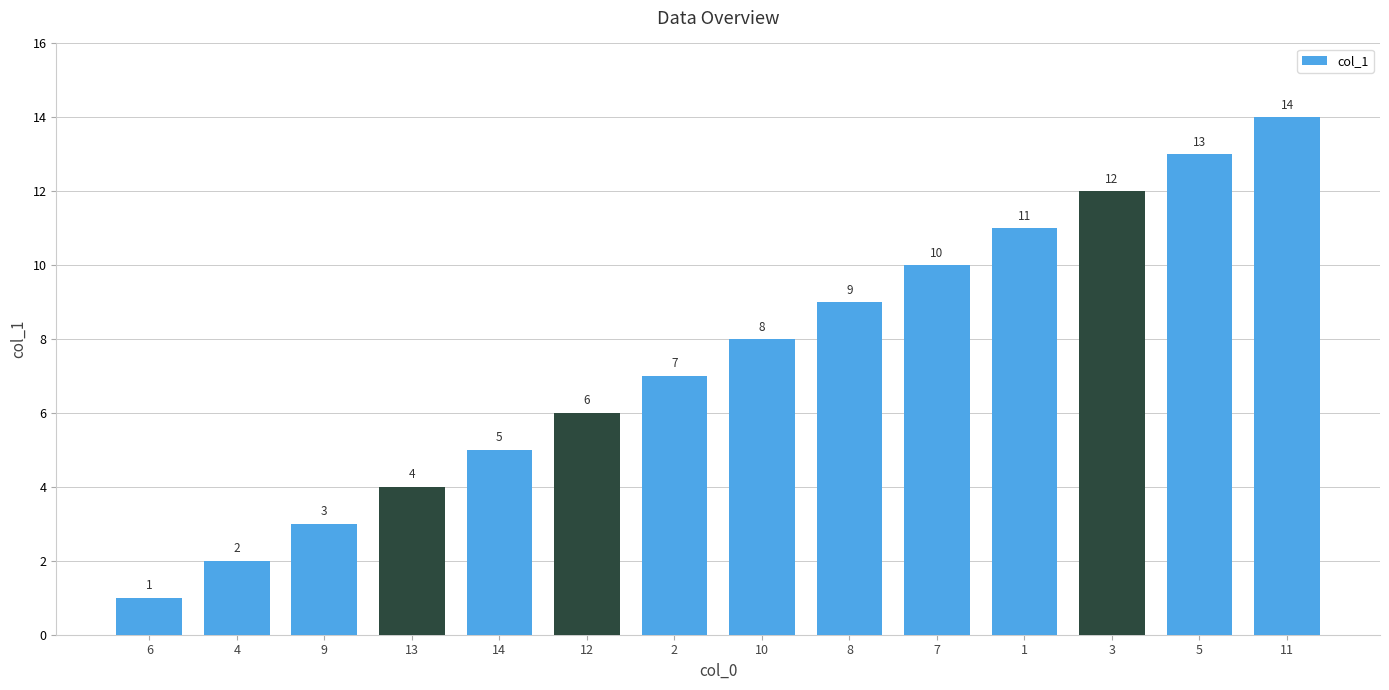

What is the sum of the values at 6 and 2?

8